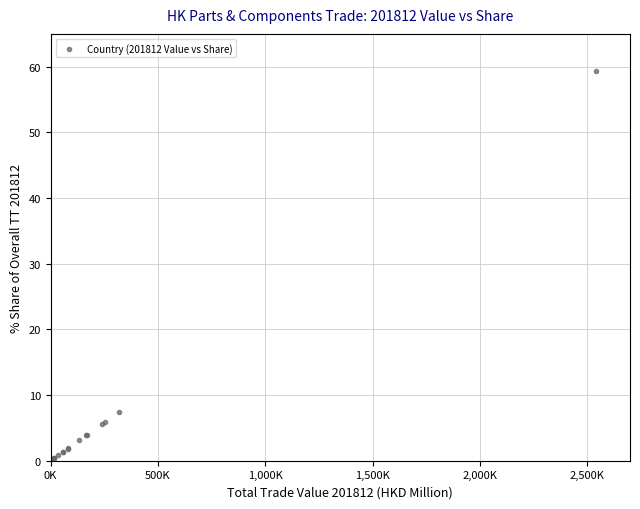

What Y value in the scatter plot is closest to 29?

7.4